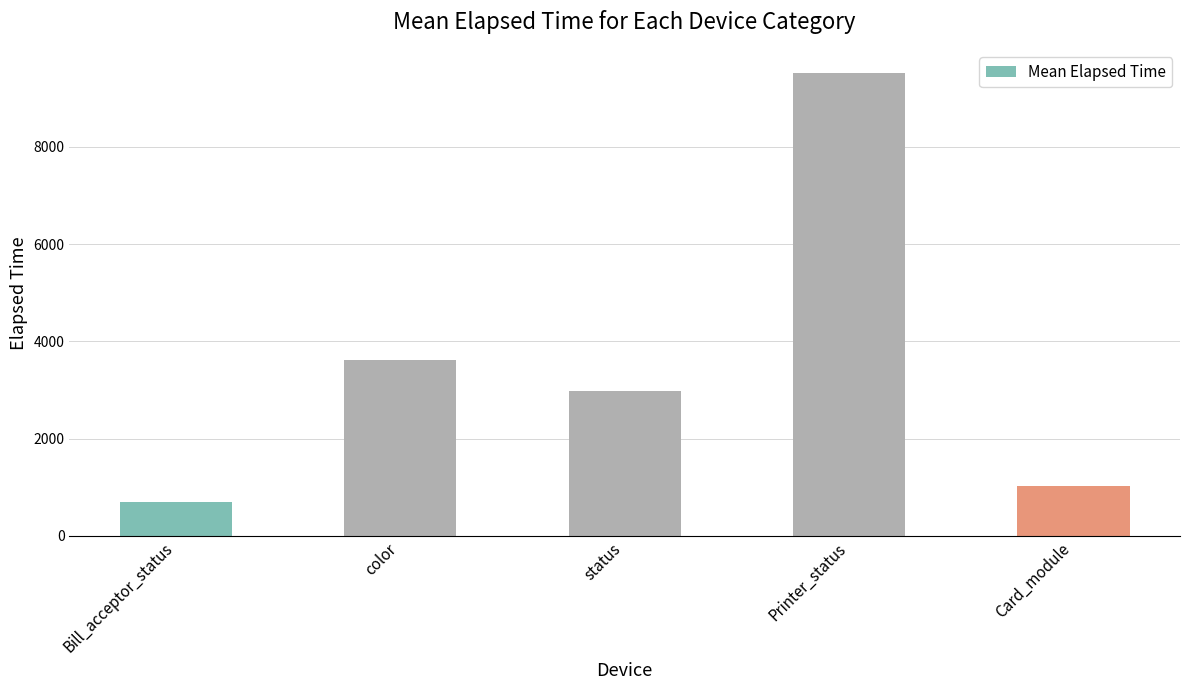

Reading left to right, what are all the values shown in this chart?

694.5	3623.1	2980.8	9521.7	1028.1